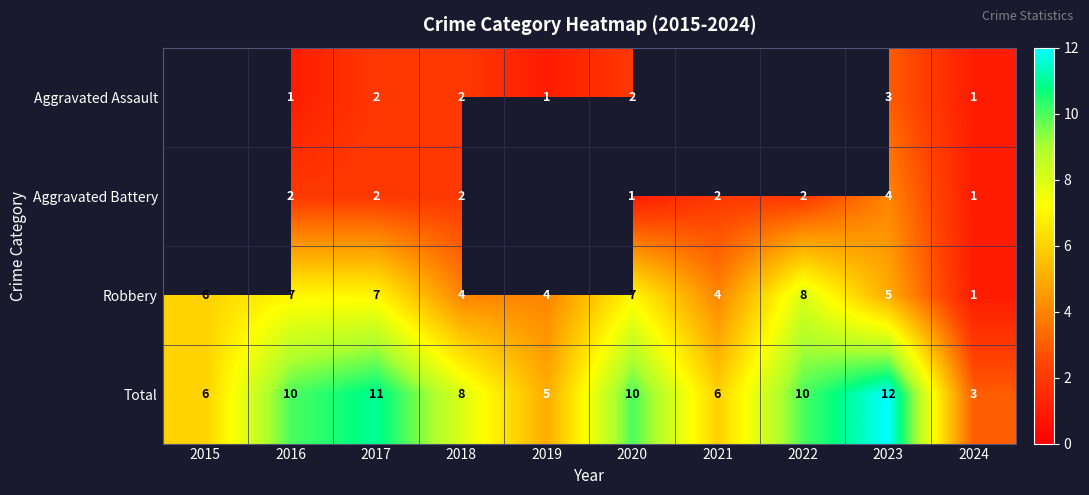

What is the difference between the highest and lowest values at 2016?

9